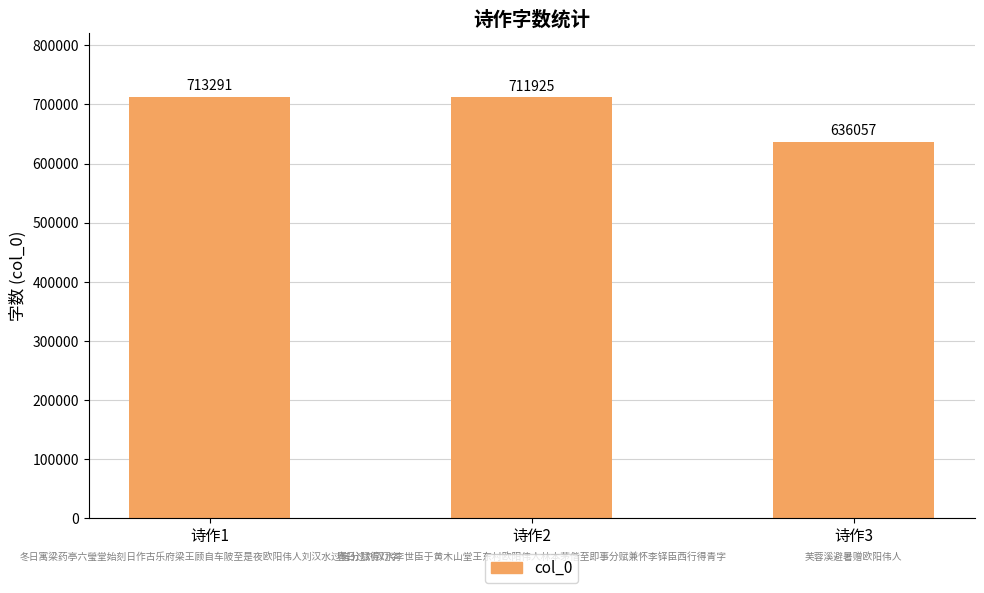

At which label does the data first exceed 711925?

诗作1